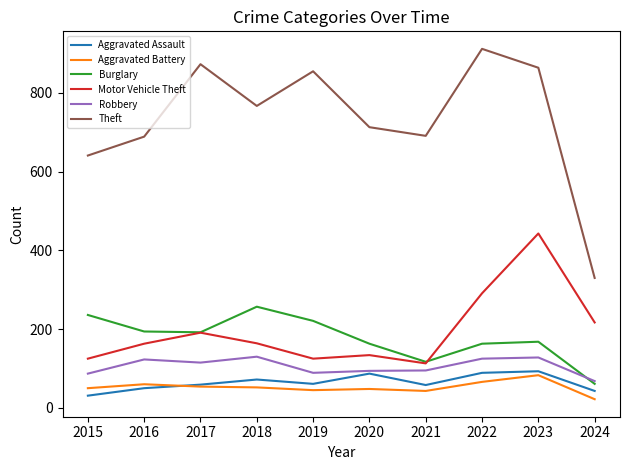

Which category has the lowest value in the Aggravated Battery series?

2024